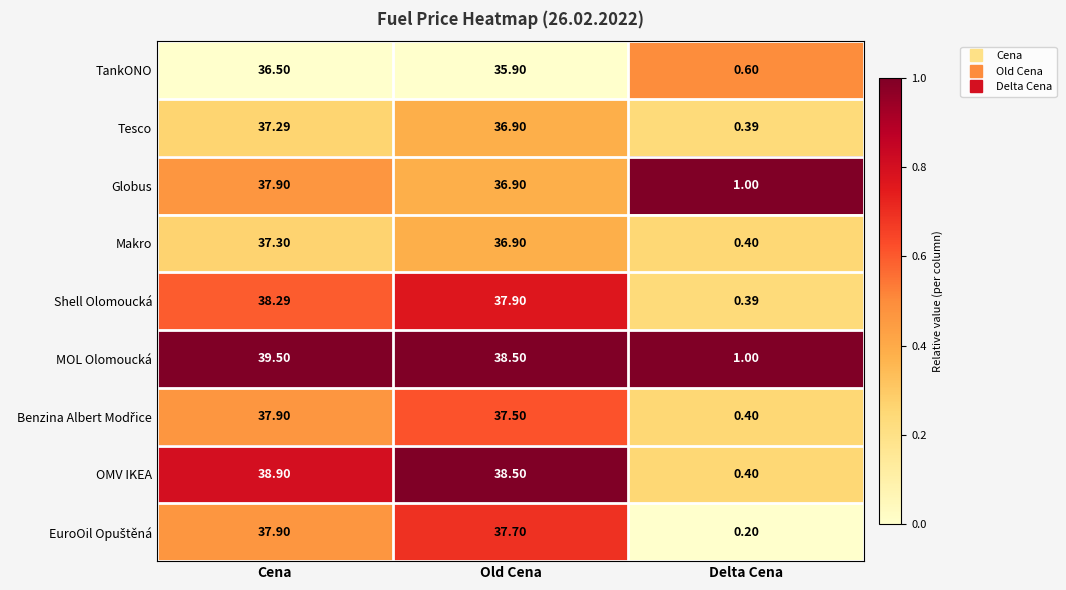

List the labels in order of Shell Olomoucká value, largest first.

Cena, Old Cena, Delta Cena